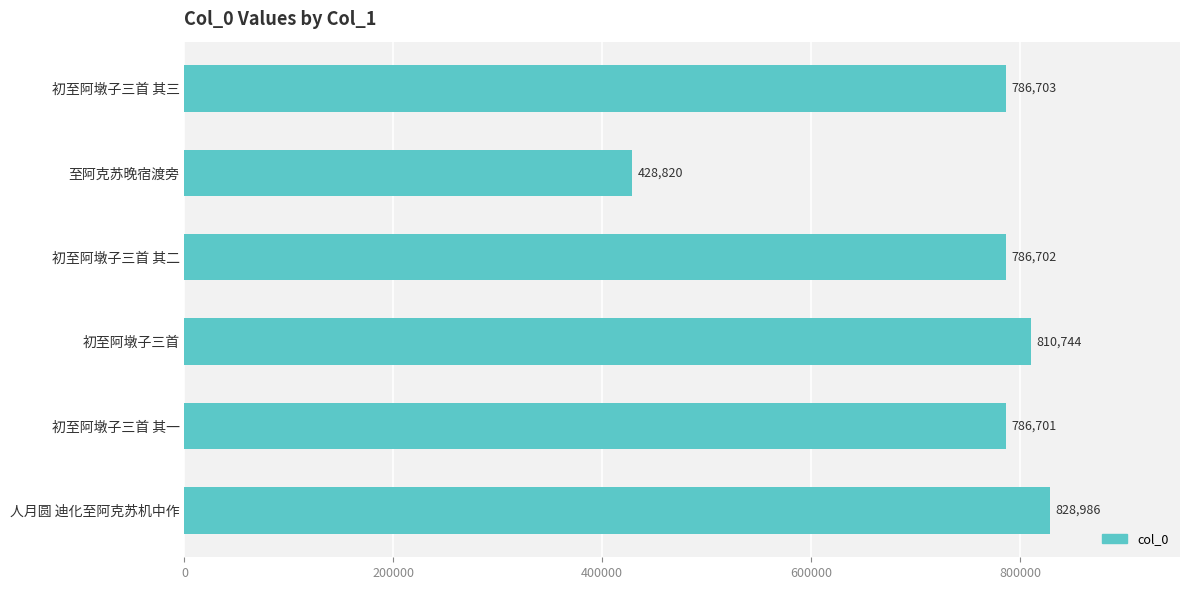

What is the difference between the maximum and minimum values?

400166